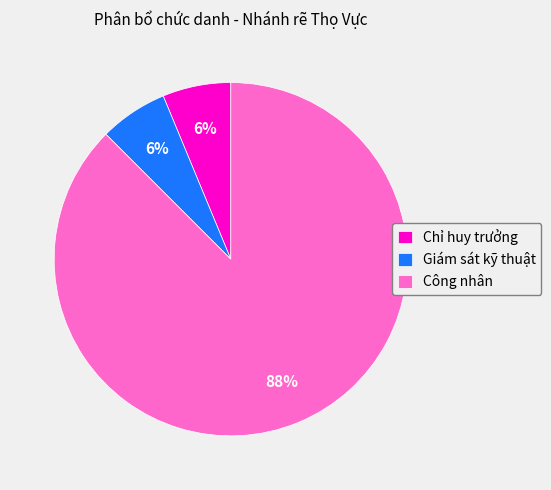

Which has a higher value, Công nhân or Giám sát kỹ thuật?

Công nhân